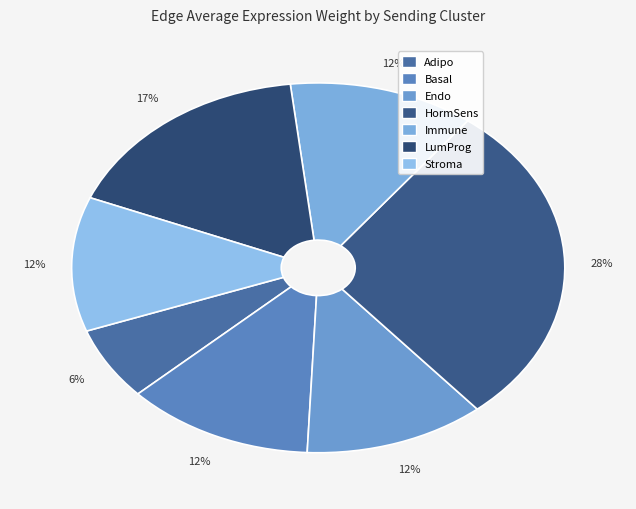

How many segments does this pie chart have?

7